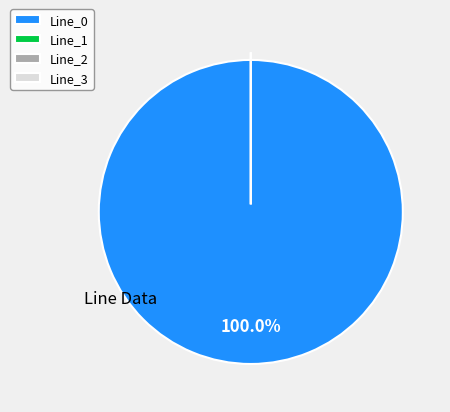

What is the change in value from Line_0 to Line_2?

-1.1